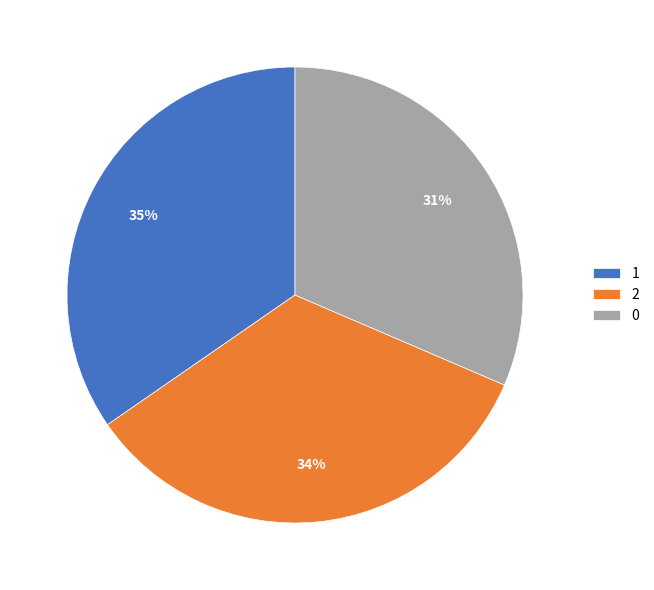

Which category has the biggest portion of the pie?

1